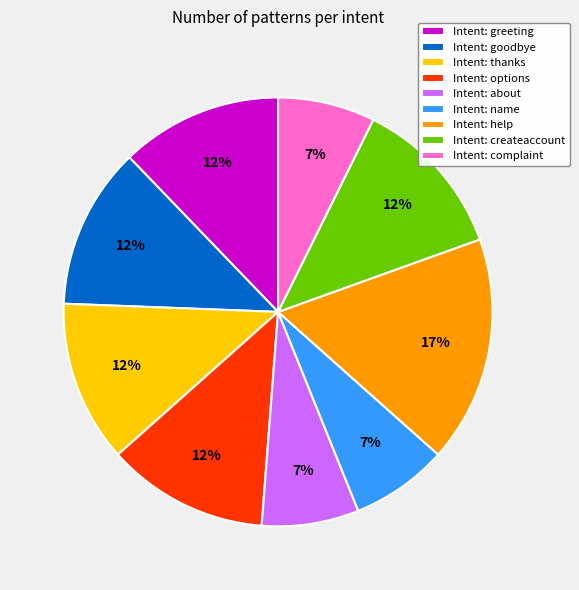

Is it true that Intent: complaint is 21% of the pie?

False